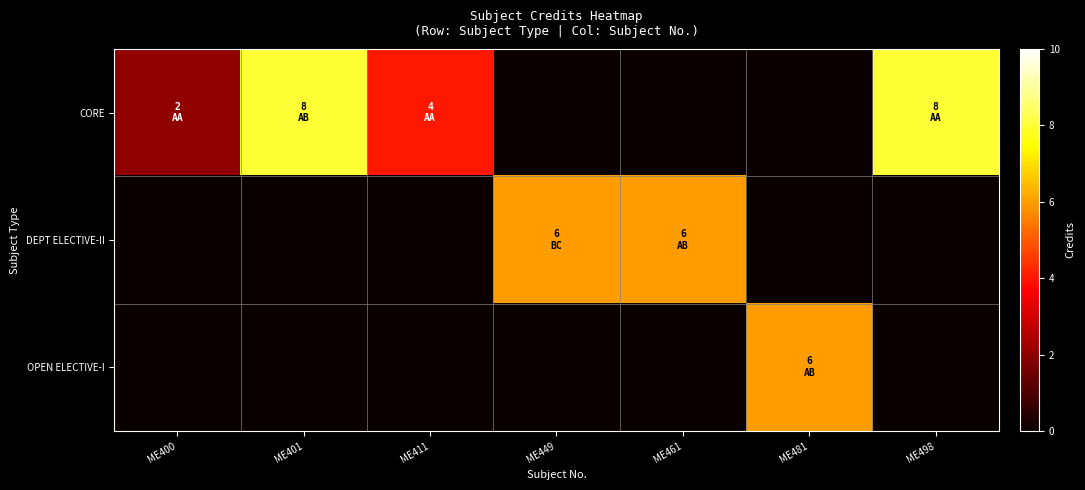

Which series has the widest spread of values?

CORE